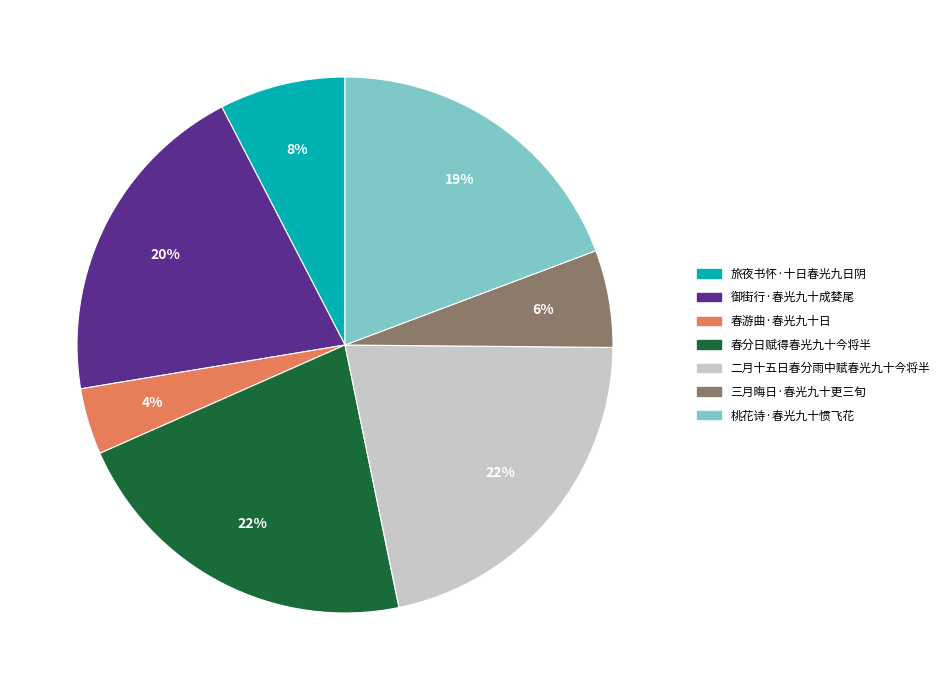

What is the smallest slice in the pie chart?

春游曲·春光九十日